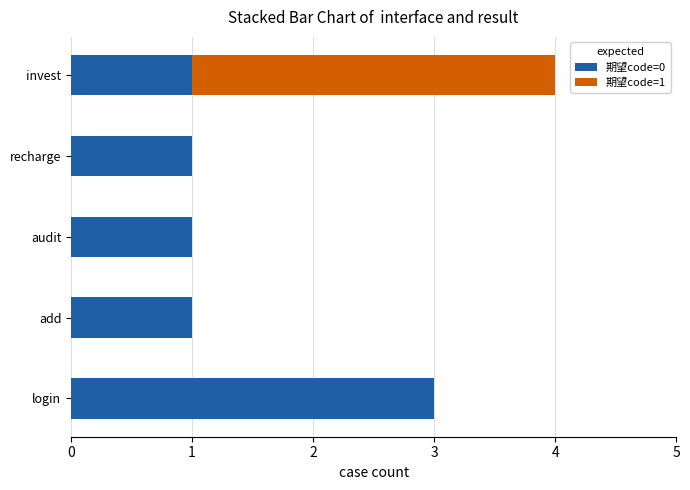

The value of 期望code=0 at invest is 0. True or false?

False